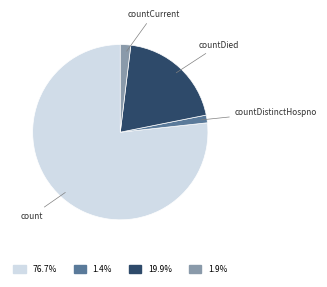

The countDistinctHospno slice represents 1% of the pie. True or false?

True